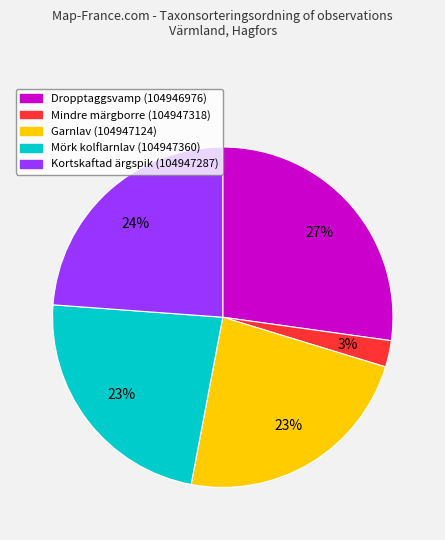

Which slice is the smallest?

Mindre märgborre (104947318)